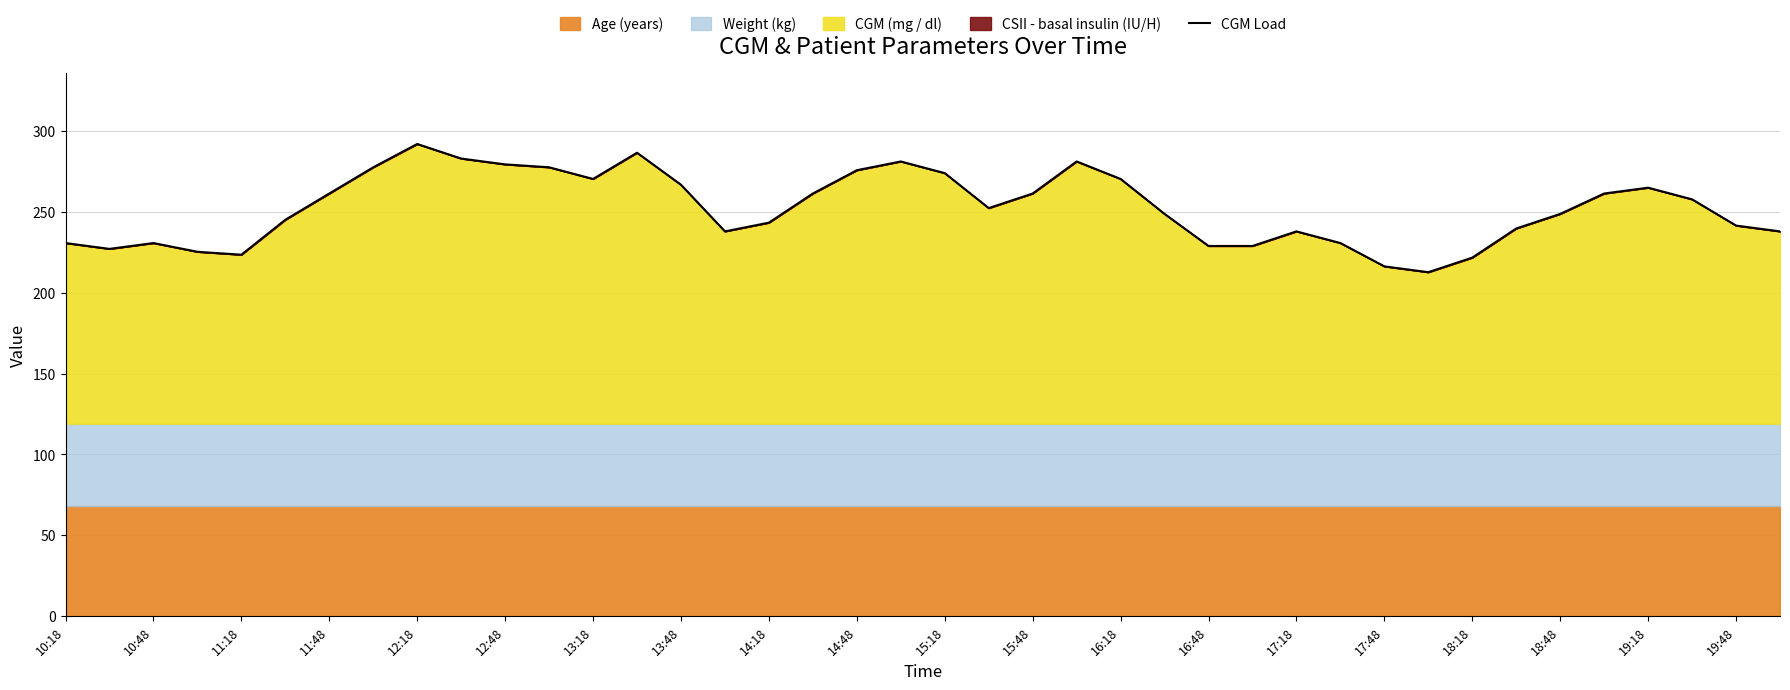

What is the maximum value shown in the chart?

291.8